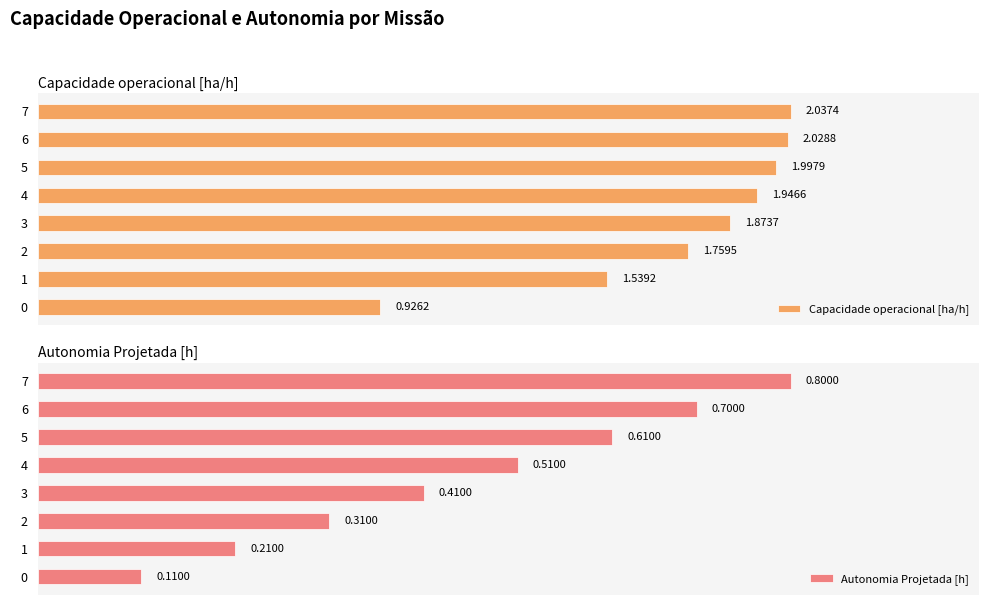

What are all the series names shown in the legend?

Capacidade operacional [ha/h], Autonomia Projetada [h]